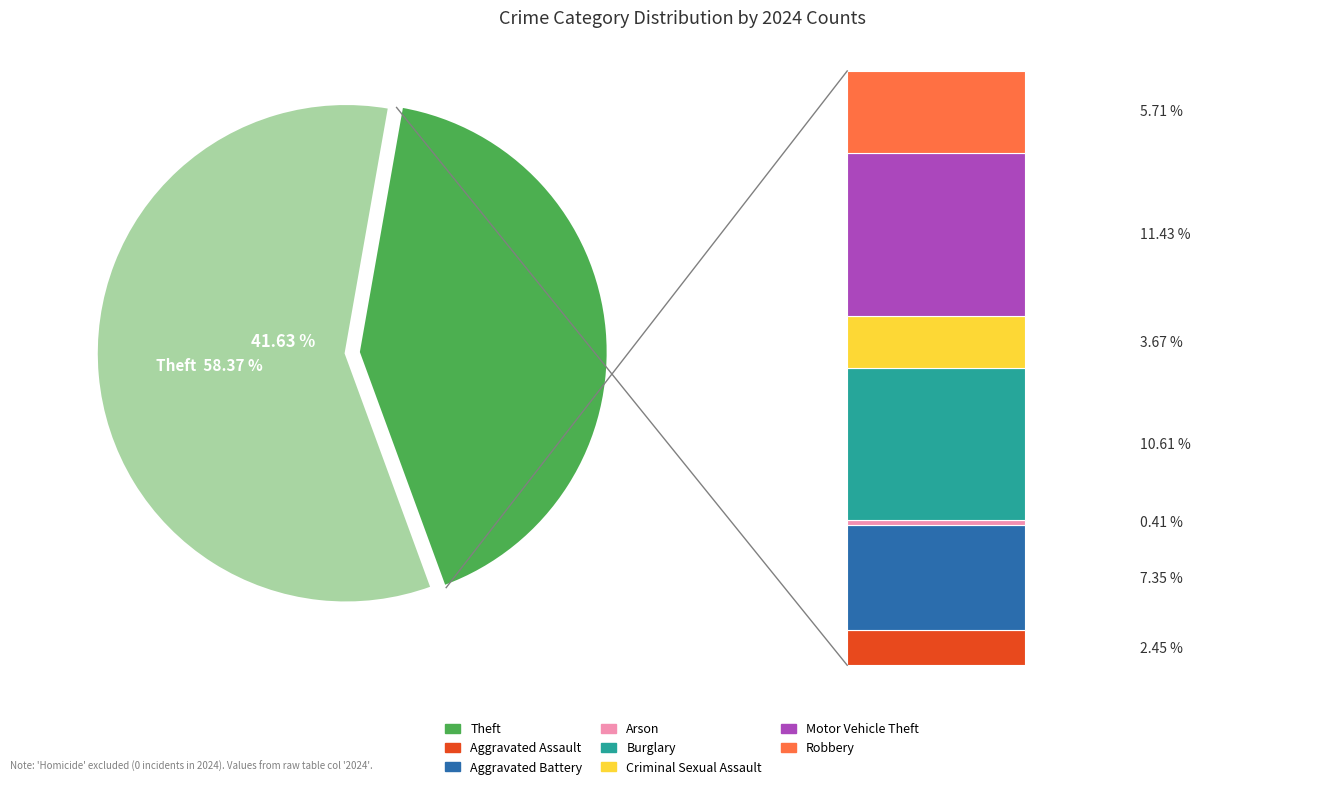

Is Motor Vehicle Theft the majority of the pie?

No